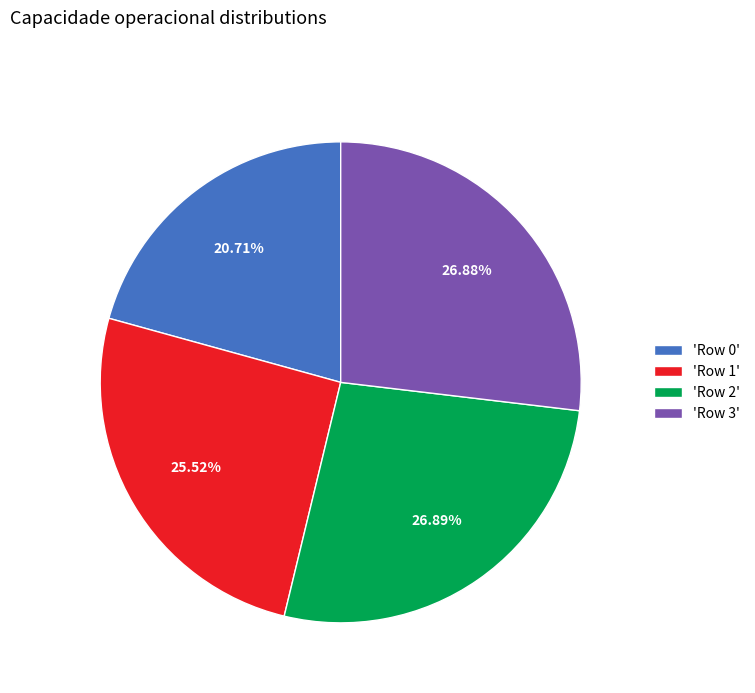

Approximately how many times larger is the value at 'Row 0' compared to 'Row 3'?

0.8